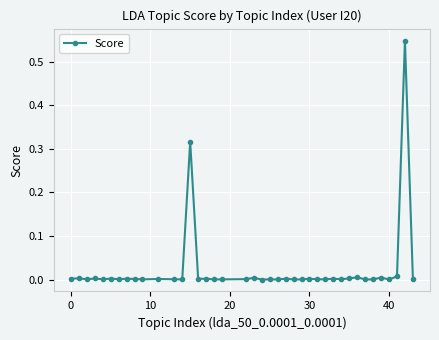

True or false: there are more than 1 points higher than both neighbors.

True